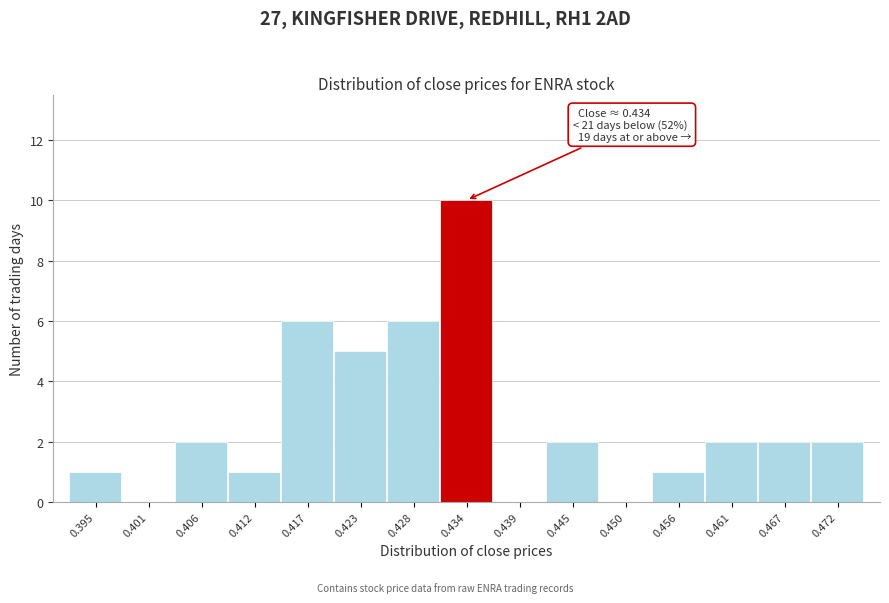

Reading left to right, extract all data points from this chart.

0.395=1	0.401=0	0.406=2	0.412=1	0.417=6	0.423=5	0.428=6	0.434=10	0.439=0	0.445=2	0.450=0	0.456=1	0.461=2	0.467=2	0.472=2